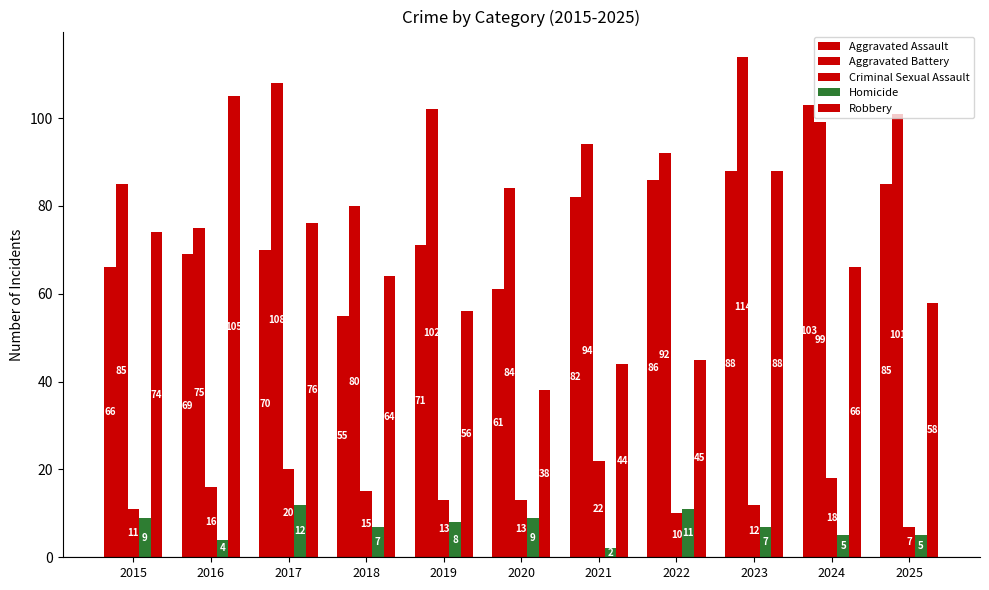

Where does the Aggravated Battery series first go above 94?

2017